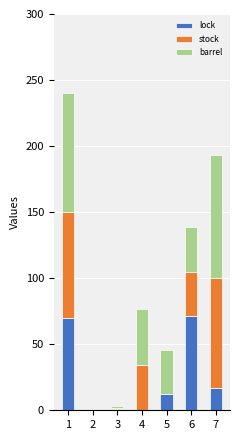

The value of lock at 2 is 0. True or false?

True